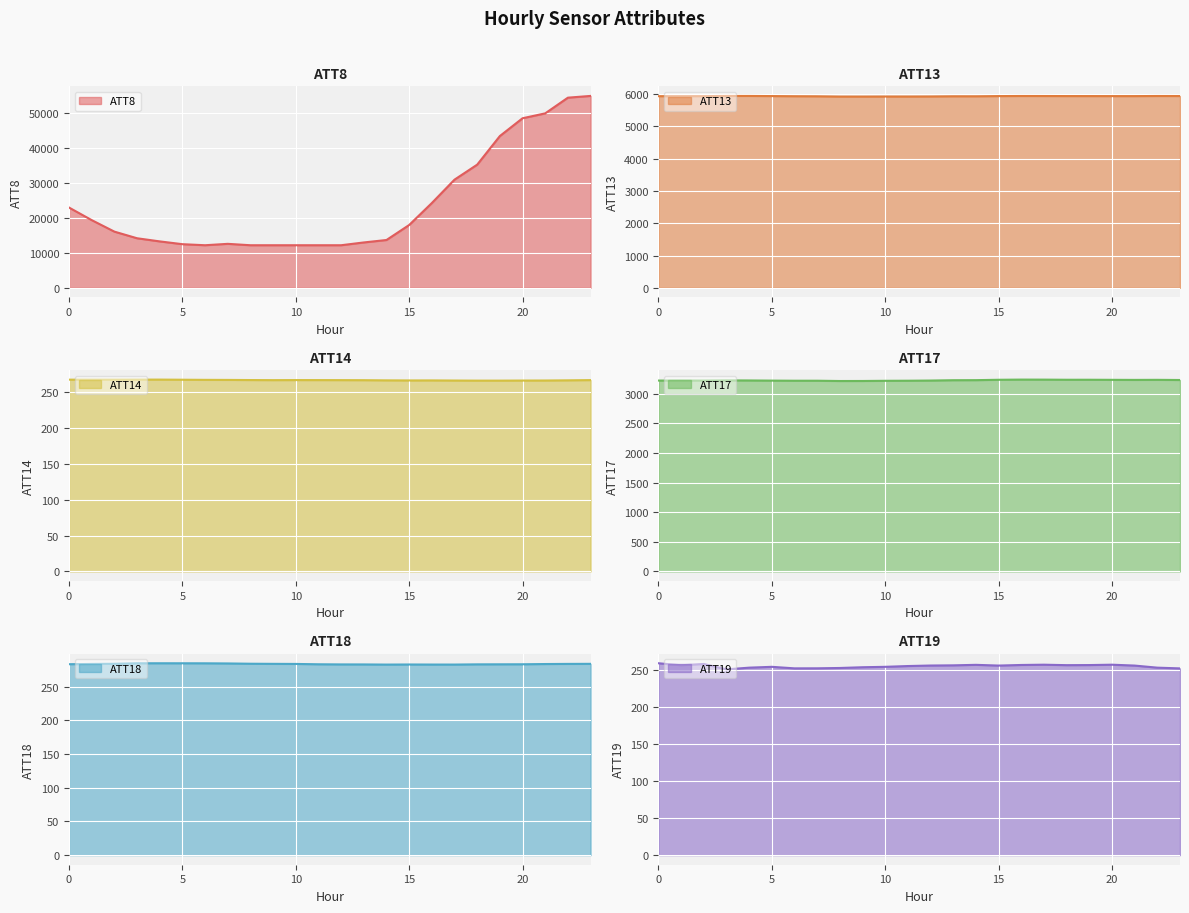

Reading right to left, list all the values displayed in this chart.

ATT8: 55000.0	54500.0	50000.0	48600.0	43500.0	35300.0	31000.0	24300.0	18000.0	13700.0	13000.0	12200.0	12200.0	12200.0	12200.0	12200.0	12600.0	12200.0	12500.0	13300.0	14200.0	16100.0	19400.0	23000.0
ATT13: 5941.3	5942.2	5938.9	5938.9	5939.6	5939.9	5941.5	5942.4	5939.4	5933.1	5933.3	5927.9	5925.9	5926.1	5924.2	5924.5	5932.6	5935.2	5939.7	5943.8	5944.2	5937.6	5937.5	5936.3
ATT14: 266.3	266.0	265.8	265.7	265.6	265.6	265.7	265.9	265.9	266.0	266.2	266.3	266.3	266.4	266.3	266.4	266.6	266.7	266.9	267.0	267.0	266.9	266.9	266.9
ATT17: 3231.0	3233.9	3232.7	3233.9	3235.3	3235.2	3237.3	3237.9	3234.8	3228.4	3227.4	3221.7	3218.9	3217.5	3214.5	3214.0	3218.9	3218.8	3220.8	3223.3	3224.5	3221.5	3222.3	3221.4
ATT18: 283.6	283.5	283.3	283.0	282.9	282.9	282.5	282.6	282.7	282.5	282.7	282.8	283.0	283.5	283.6	283.8	284.2	284.4	284.5	284.5	284.4	283.7	283.5	283.1
ATT19: 252.2	253.2	256.1	257.2	256.7	256.6	257.2	256.9	256.1	257.1	256.4	256.1	255.4	254.4	253.8	252.8	252.4	252.3	254.4	253.2	250.9	258.2	256.5	259.2